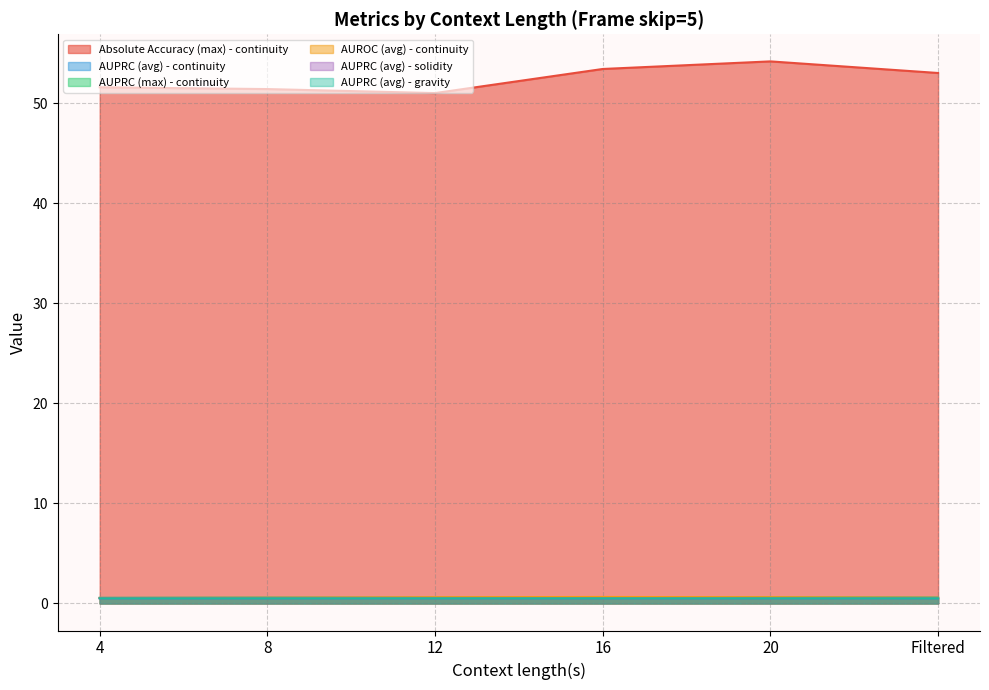

Count the AUPRC (avg) - solidity values in the range 0 to 1.

6